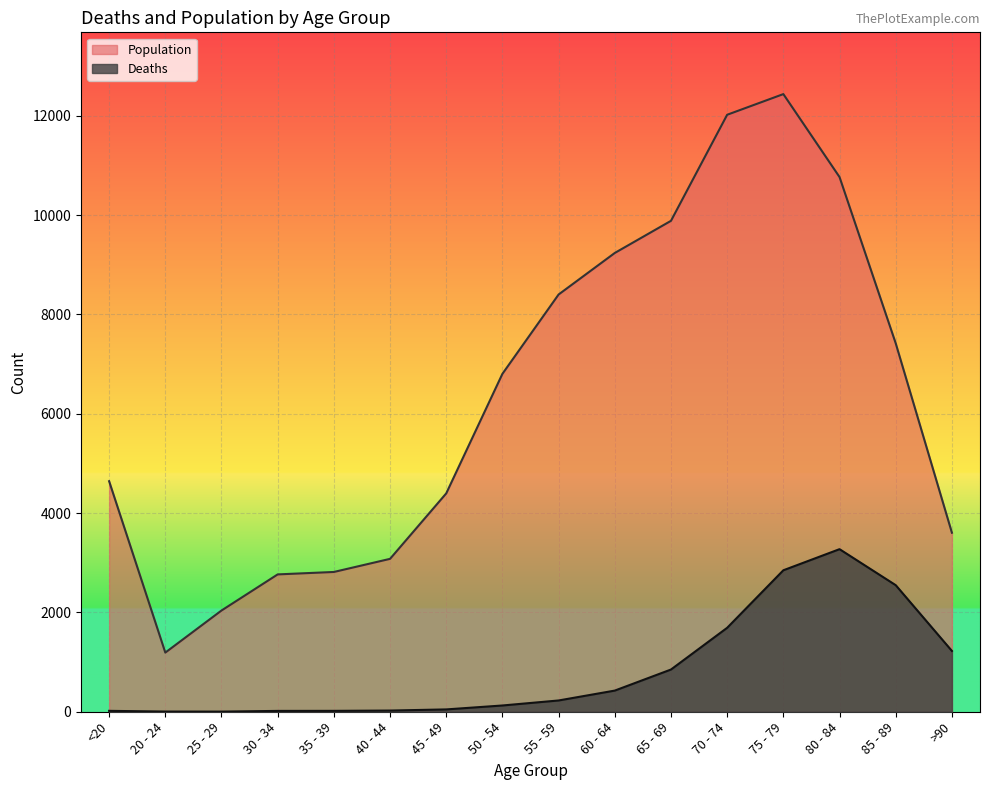

What is the sum of all Population values?

101482